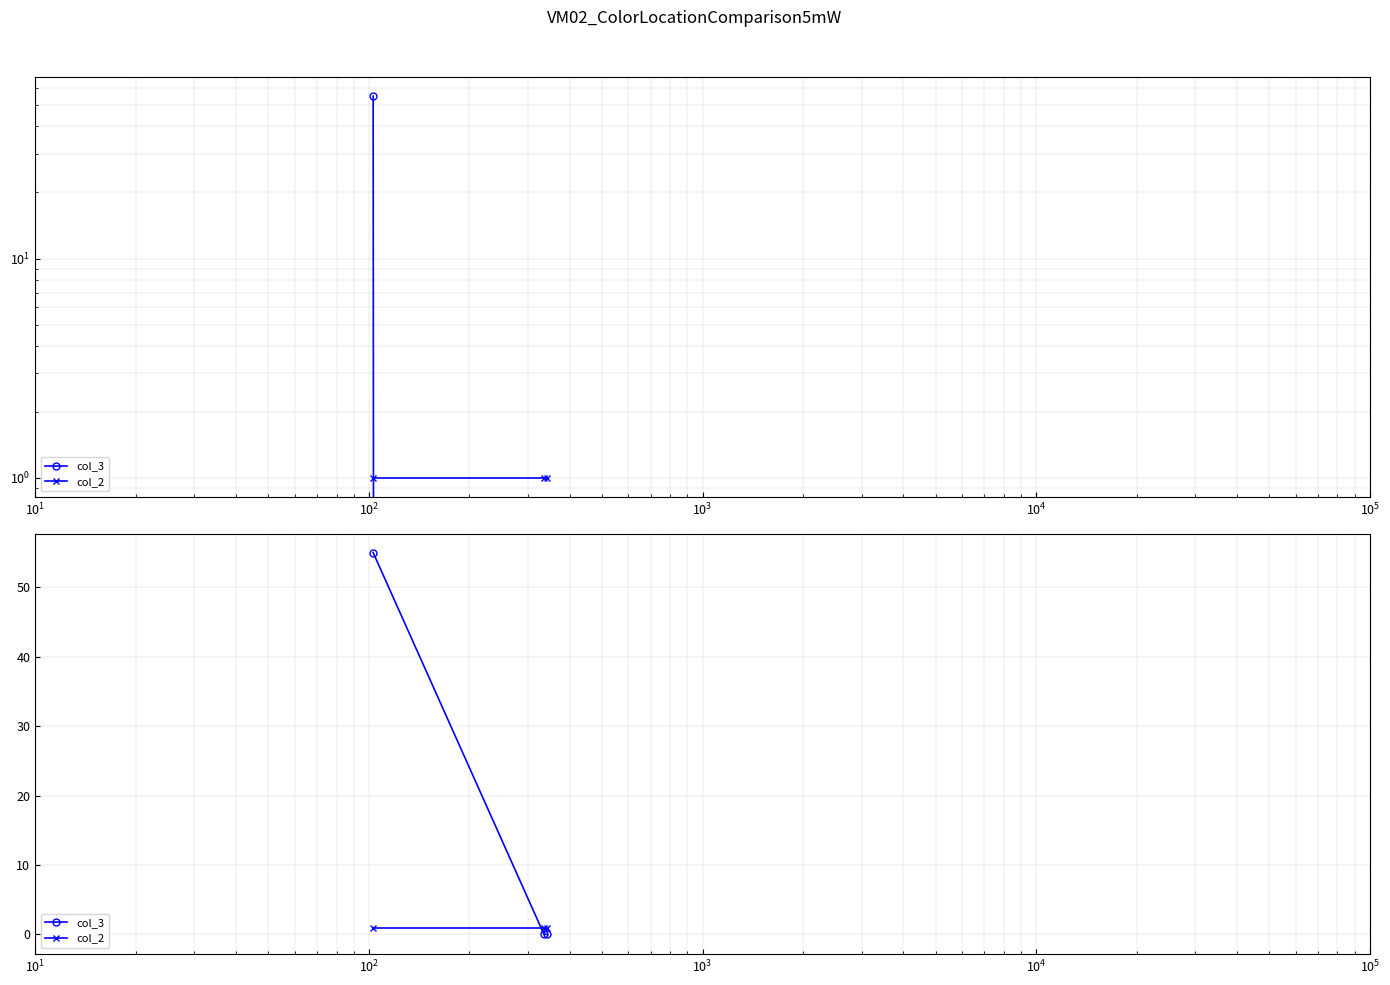

What is the minimum value for col_2?

1